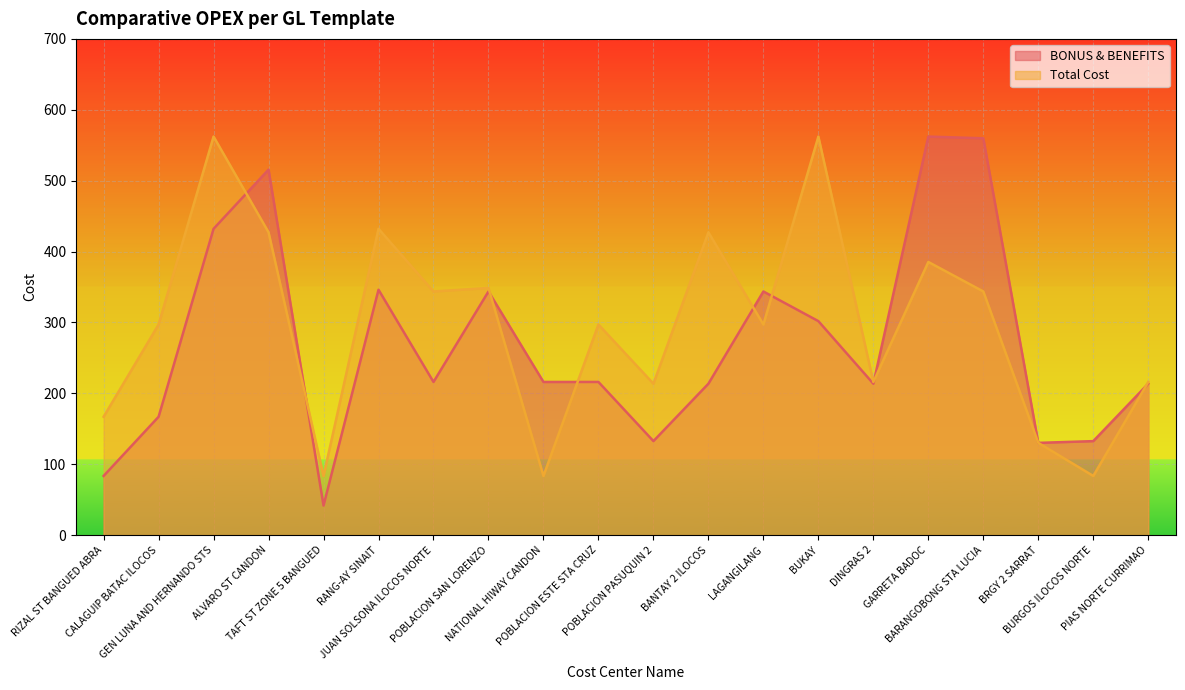

Which category has the lowest value across all series?

TAFT ST ZONE 5 BANGUED